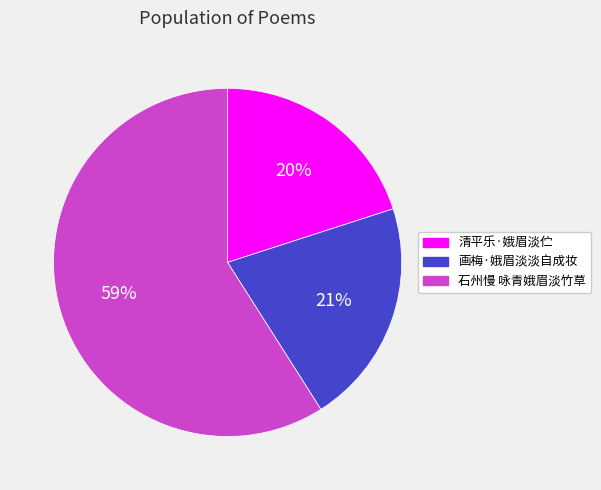

Which category has the biggest portion of the pie?

石州慢 咏青娥眉淡竹草